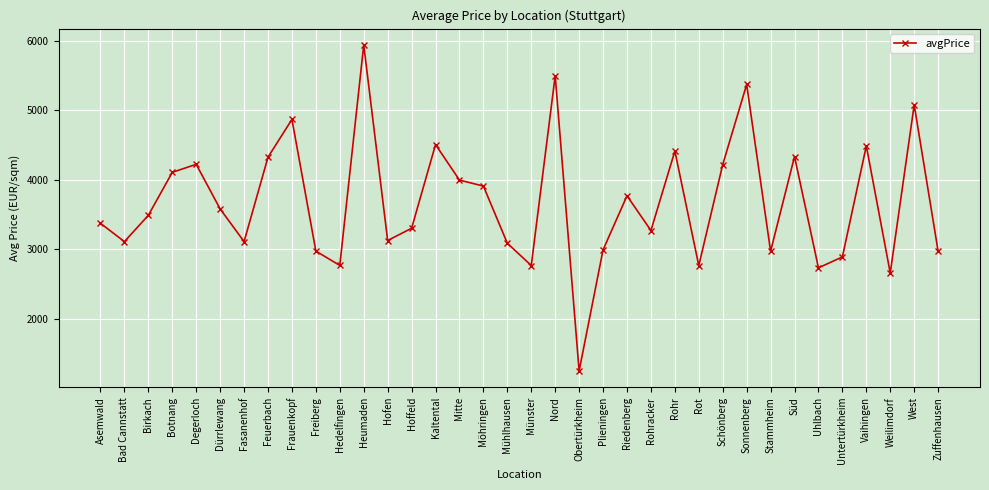

The value at Mitte is 3995.6. True or false?

True